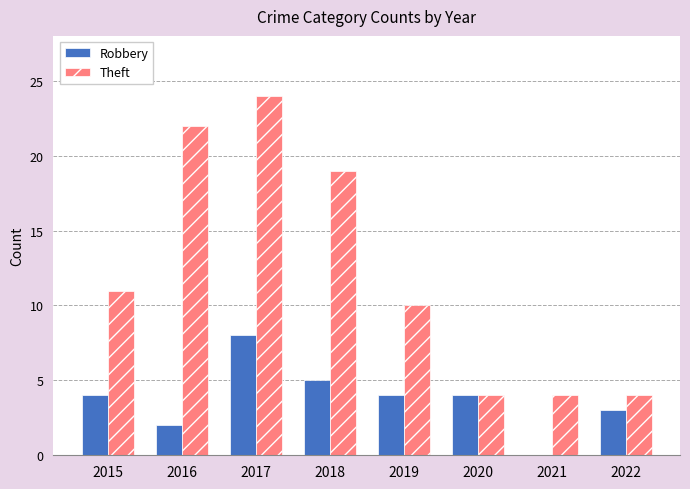

The Robbery series shows 2 at 2020. True or false?

False